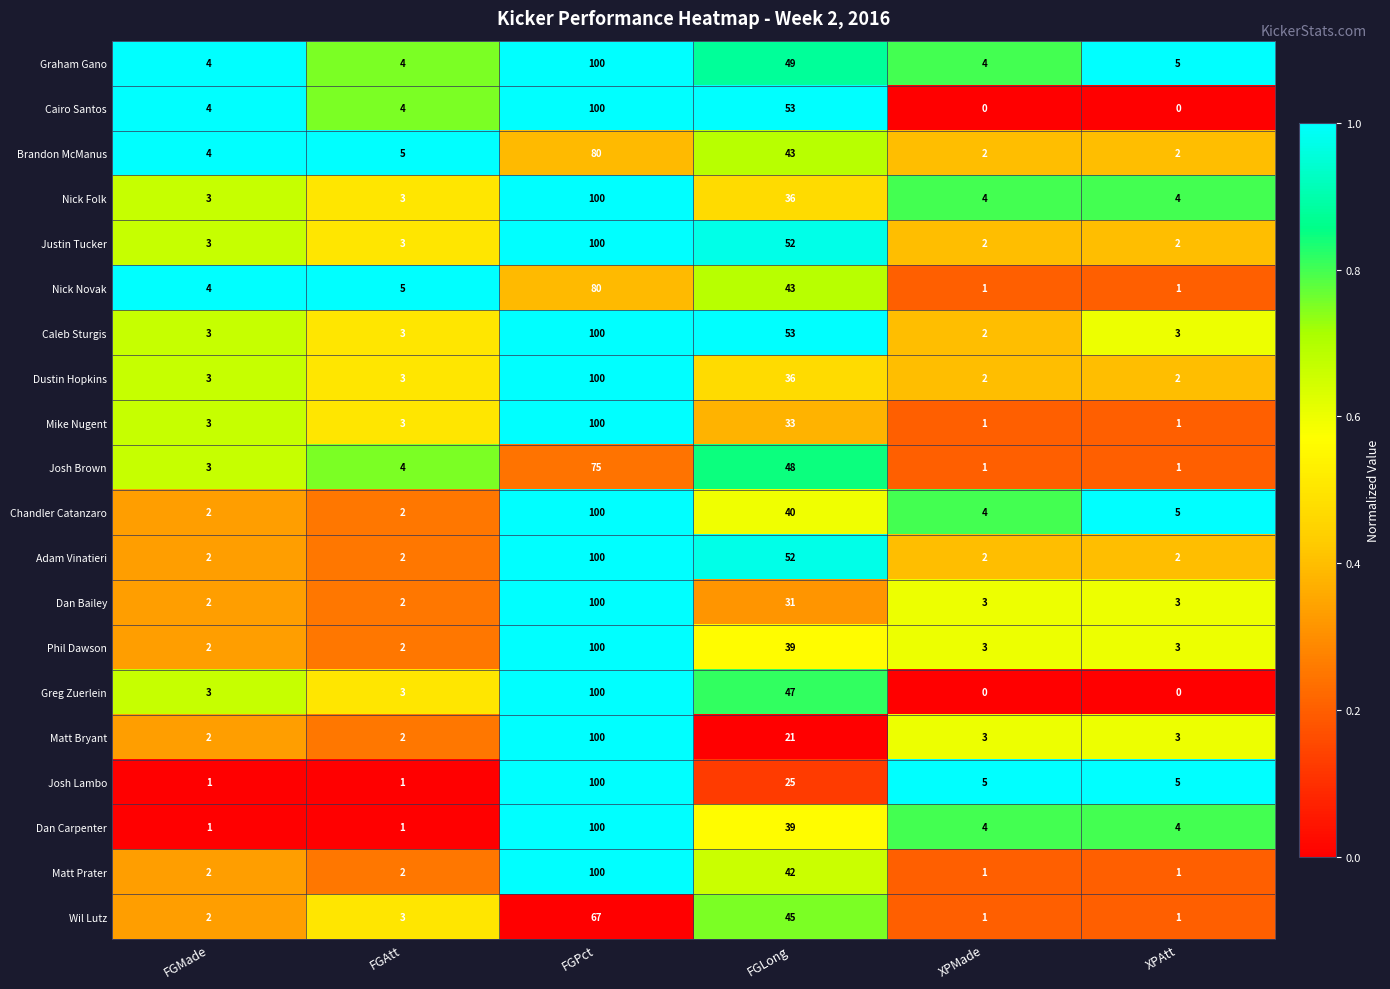

True or false: Wil Lutz has a value of 45 at FGLong.

True